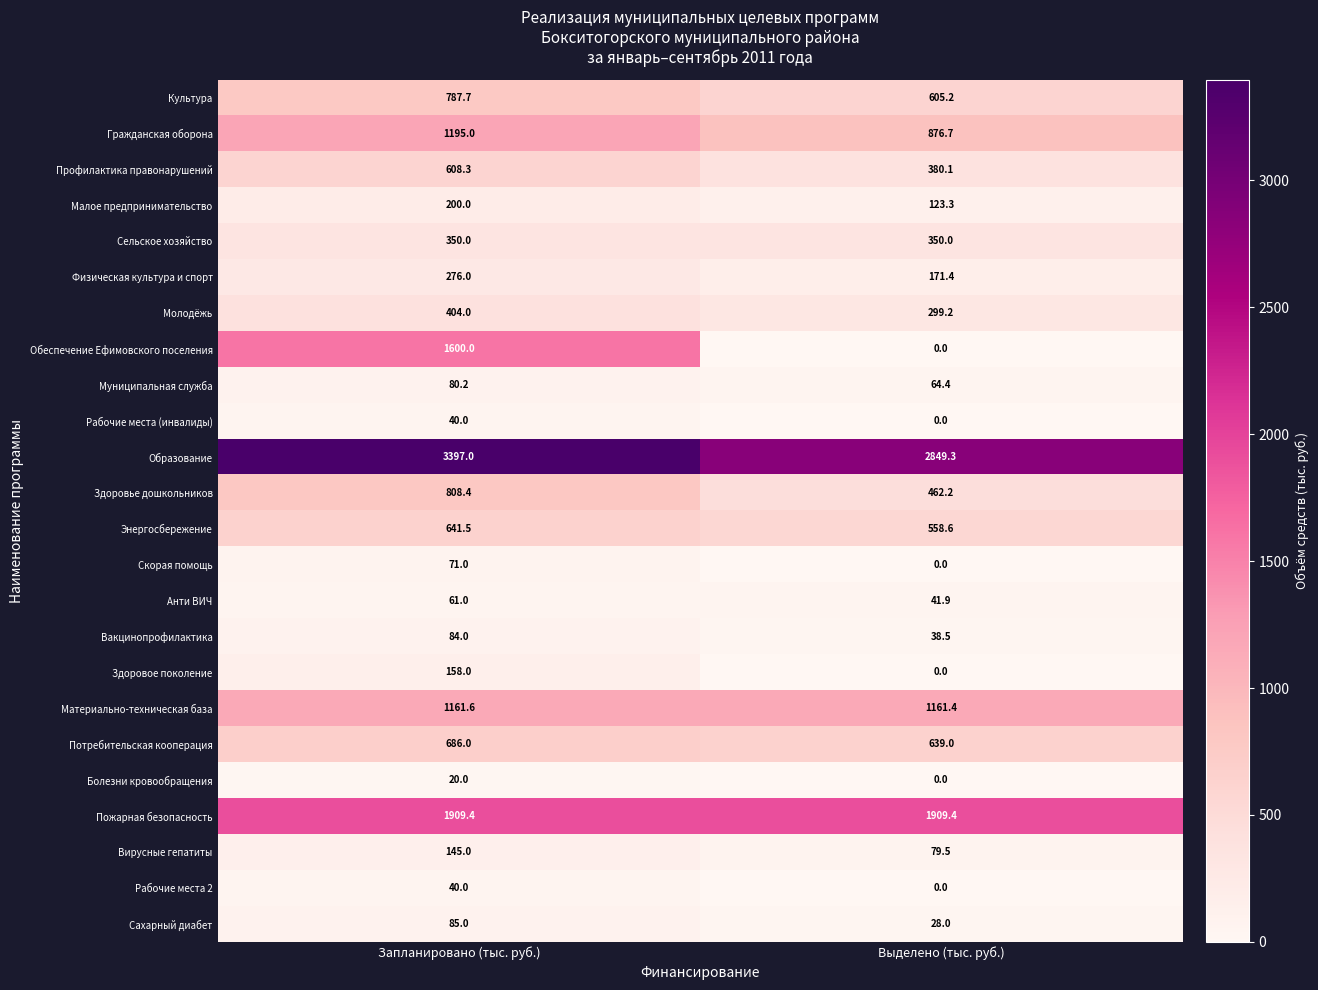

What is the difference between the Физическая культура и спорт values at Выделено (тыс. руб.) and Запланировано (тыс. руб.)?

104.6